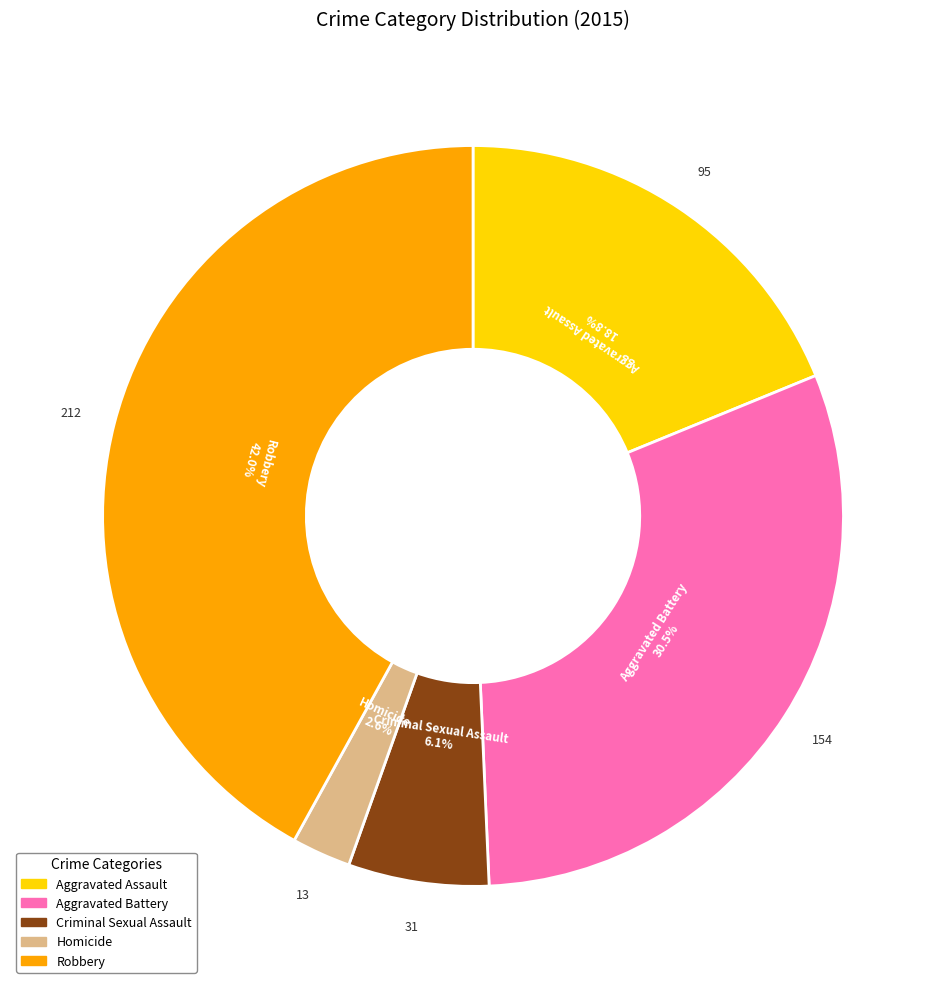

To the nearest percent, what is the difference between the largest and smallest slice percentages?

39%